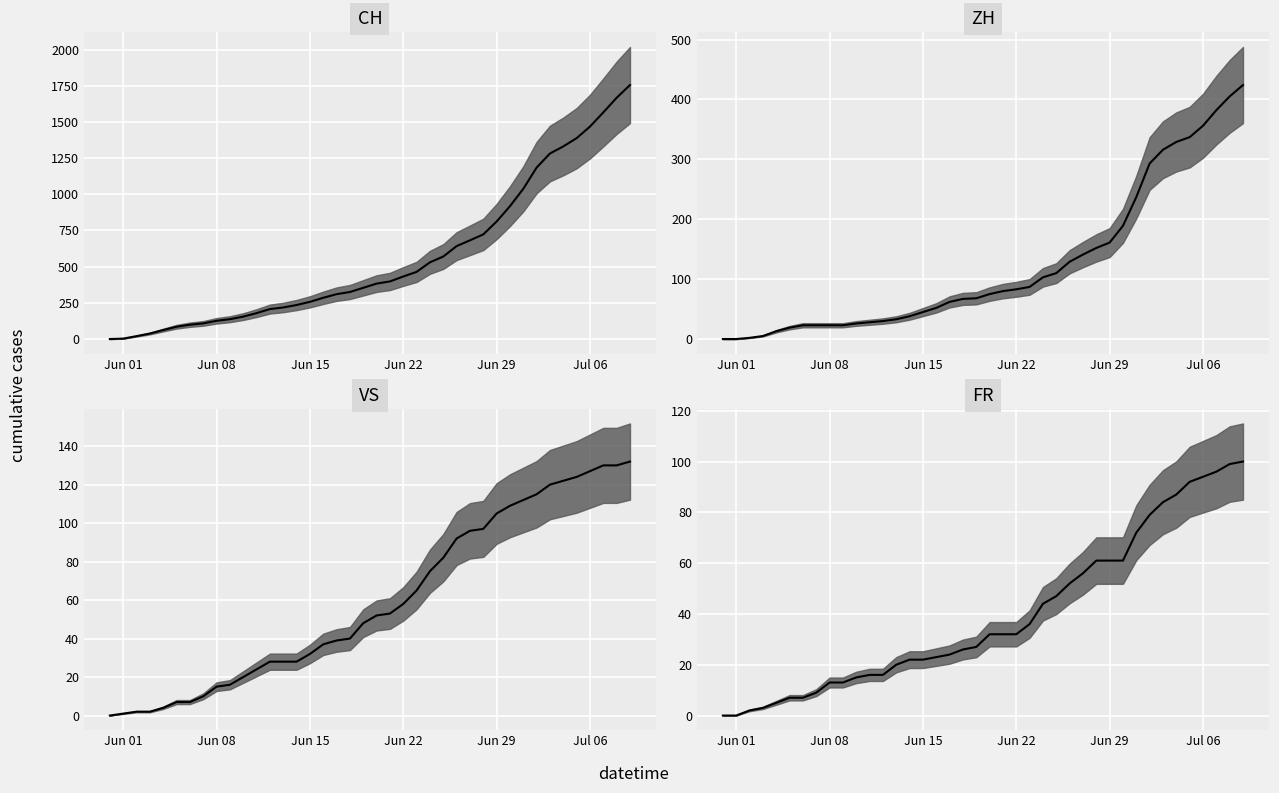

What is the difference between the maximum and minimum values in the FR series?

100